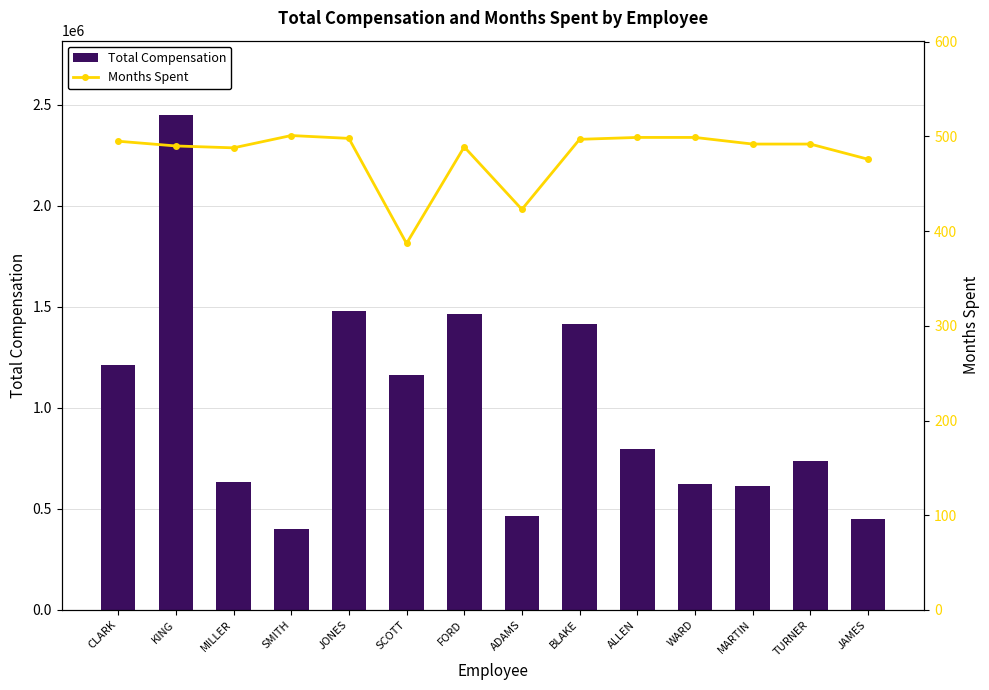

At which label does Total Compensation reach its peak?

KING